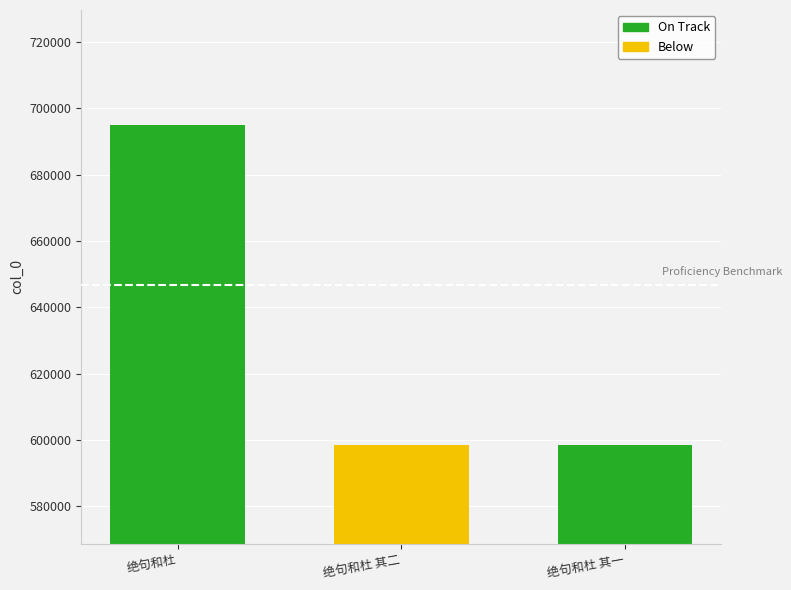

What is the ratio of the value at 绝句和杜 to the value at 绝句和杜 其二?

1.2